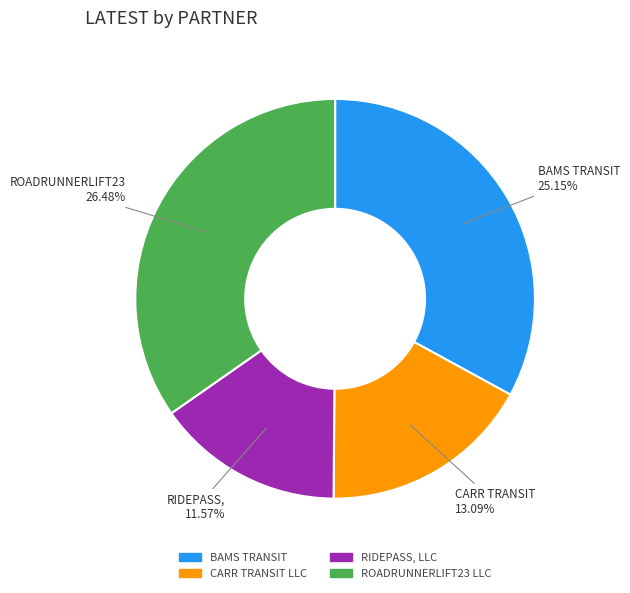

How much of the chart is everything except CARR TRANSIT LLC?

82.8%